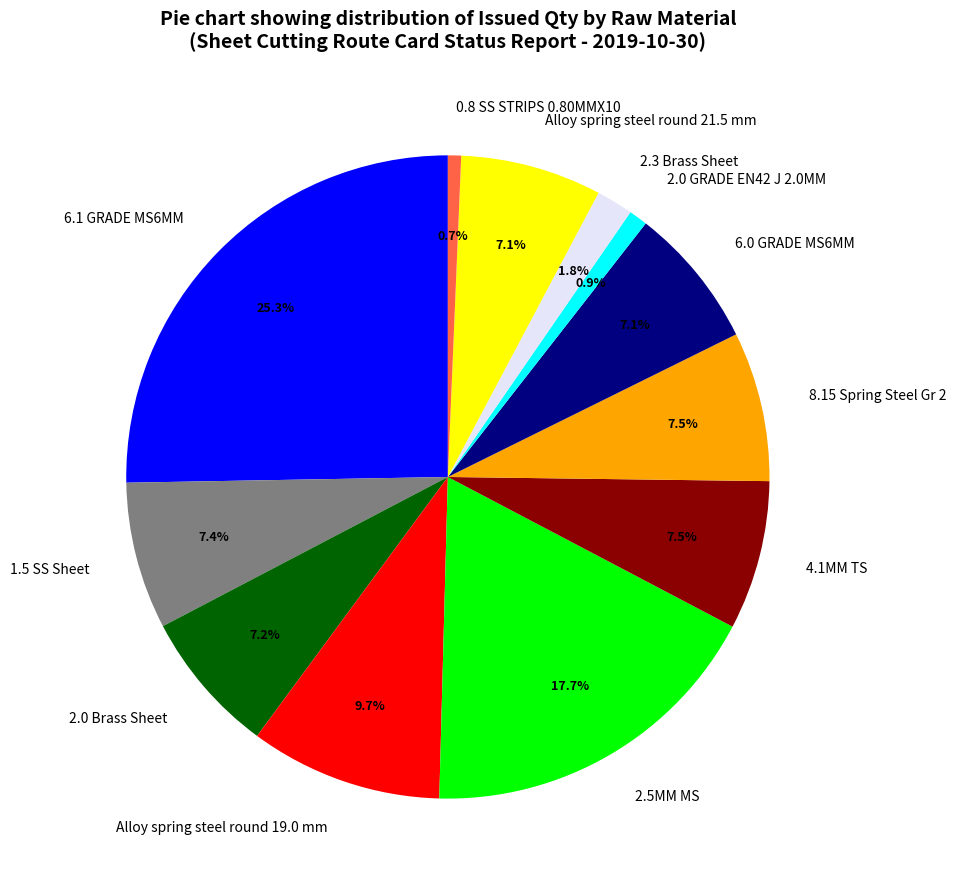

How many slices are in this pie chart?

12